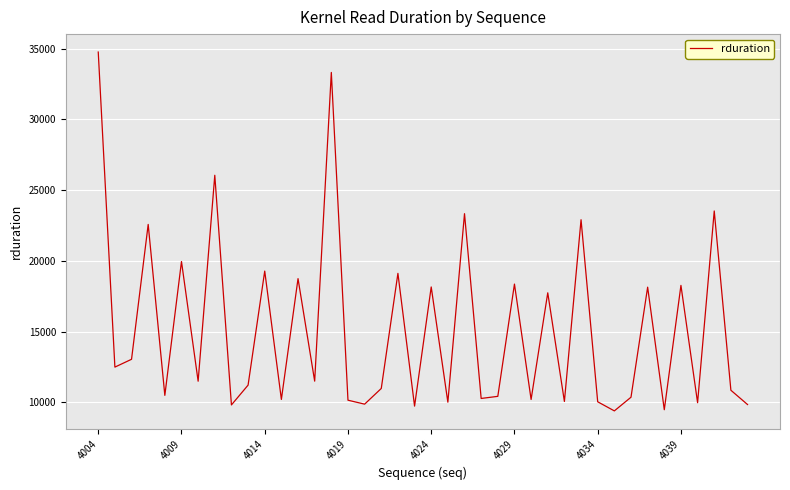

How many interior local valleys (lower than both neighbors) does the data have?

15